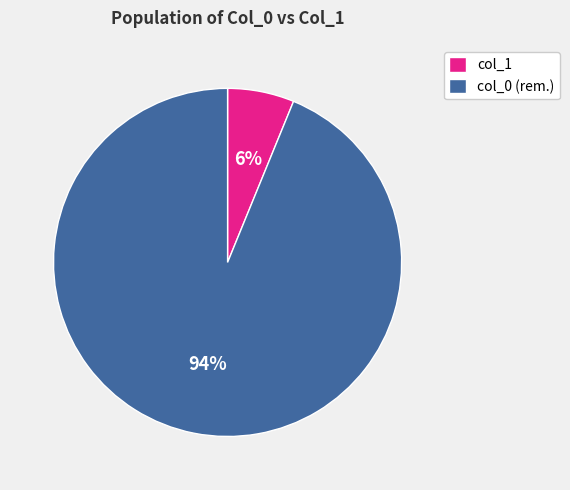

Combined, do col_1 and col_0 (rem.) account for over 50%?

Yes